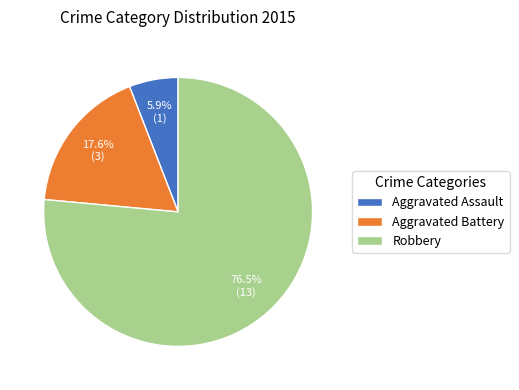

What percentage is the Aggravated Assault slice, to the nearest percent?

6%